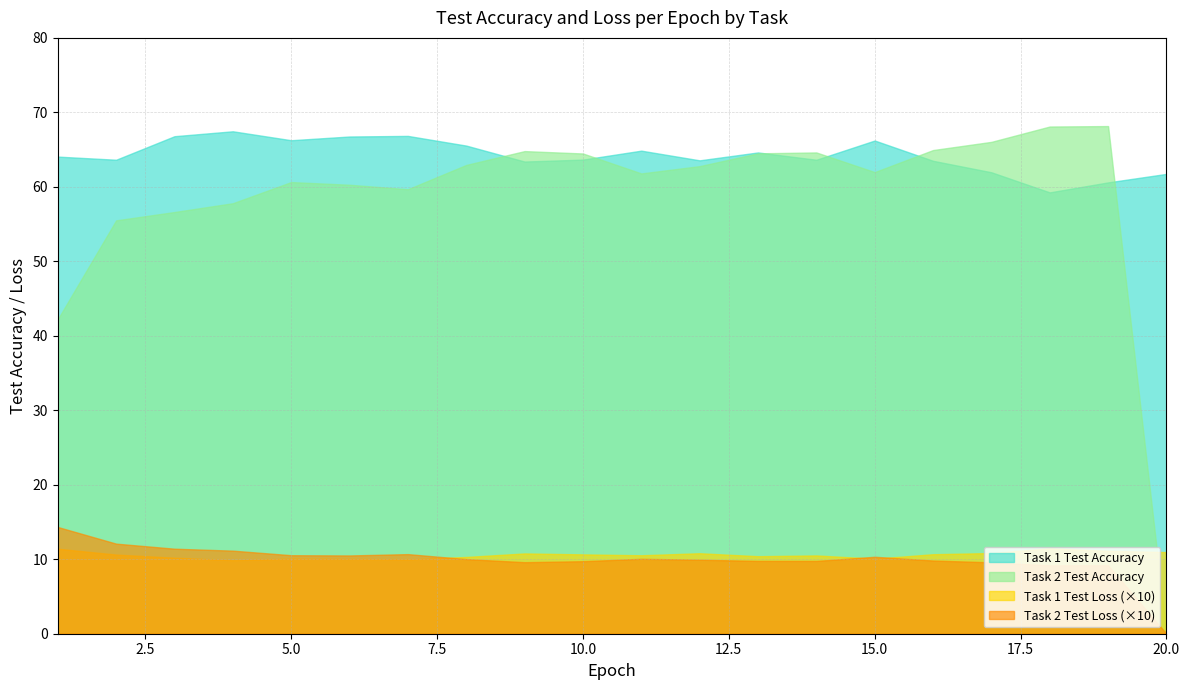

True or false: Task 2 Test Loss has a value of 1.6 at 17.

False